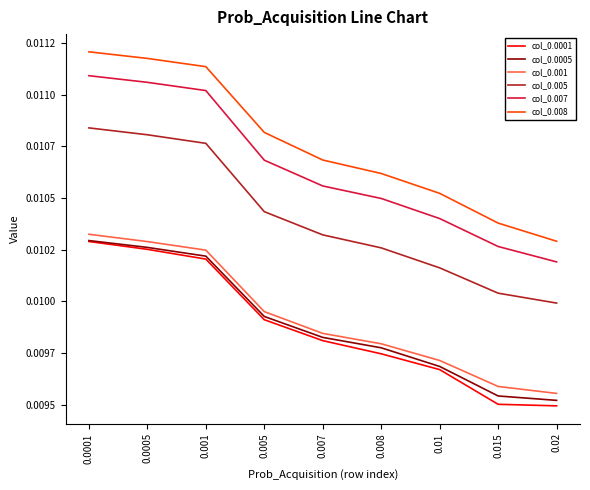

Is this an area chart (filled region under the line)?

No